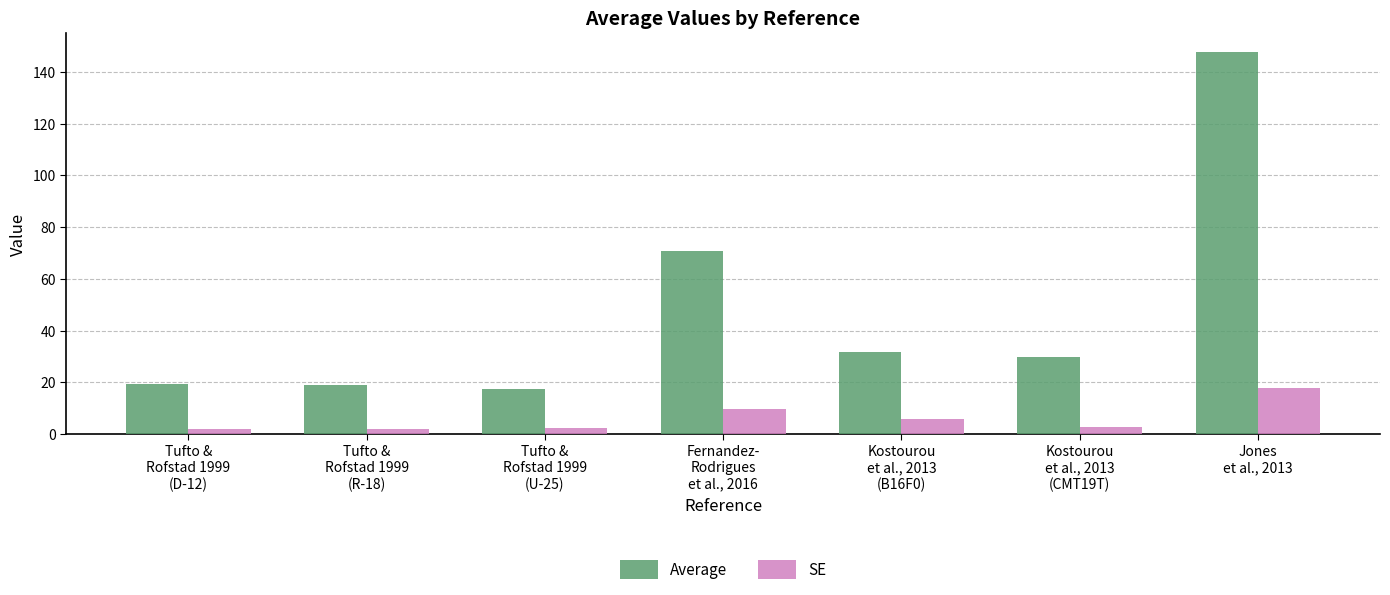

What is the difference between the Average values at Jones
et al., 2013 and Kostourou
et al., 2013
(B16F0)?

115.9